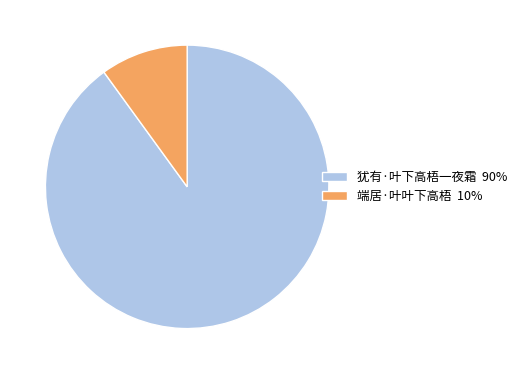

Count the number of slices in the pie.

2